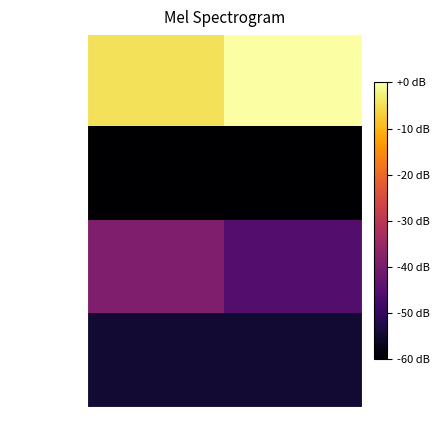

Reading left to right, transcribe all the data shown in this chart.

Pagamento: BANCO 1=-4.7	BANCO 2=-0.0
Taxa: BANCO 1=-59.9	BANCO 2=-60.0
Meses: BANCO 1=-39.1	BANCO 2=-45.4
Tipo: BANCO 1=-54.5	BANCO 2=-54.5